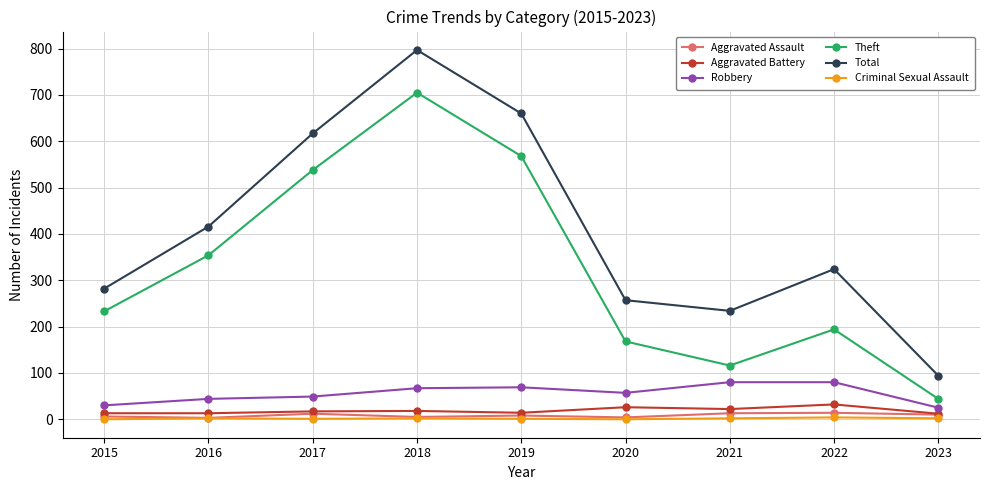

The Aggravated Battery series shows 14 at 2019. True or false?

True